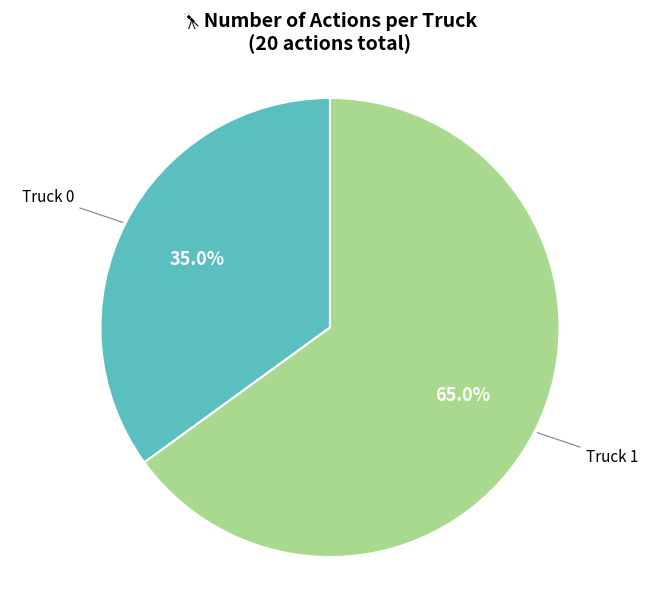

What percentage is the Truck 0 slice, to the nearest percent?

35%